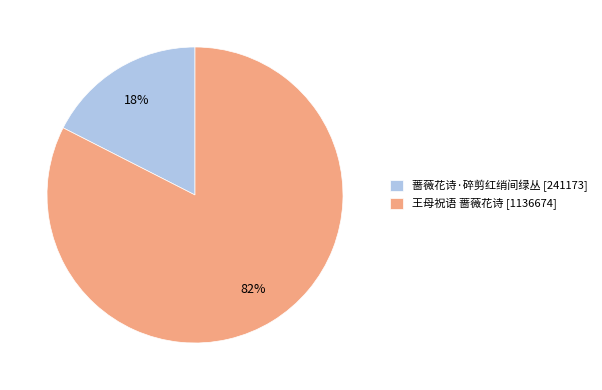

Is there a majority slice in this chart?

Yes